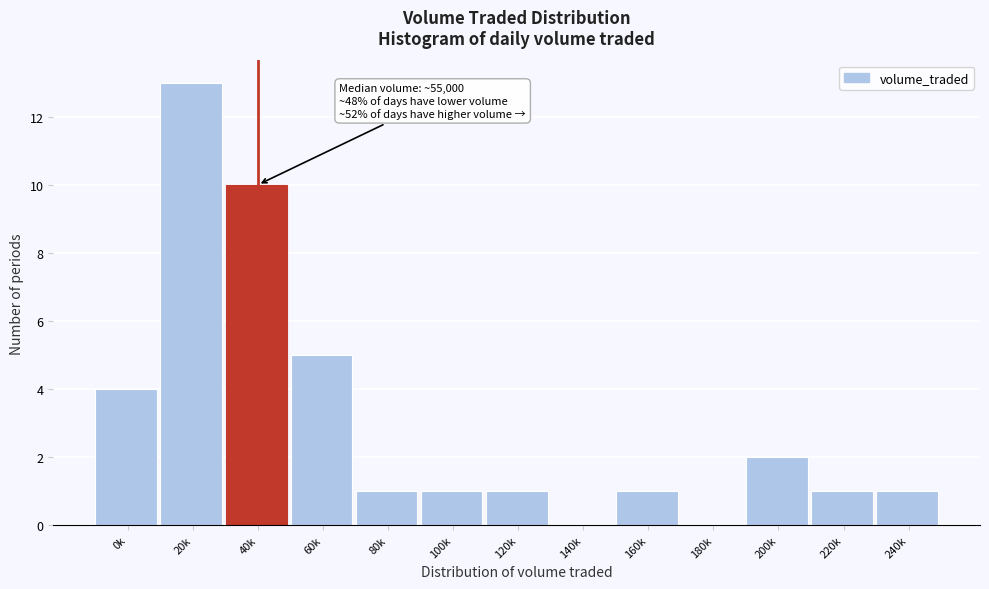

Reading left to right, what are all the values shown in this chart?

0k=4	20k=13	40k=10	60k=5	80k=1	100k=1	120k=1	140k=0	160k=1	180k=0	200k=2	220k=1	240k=1